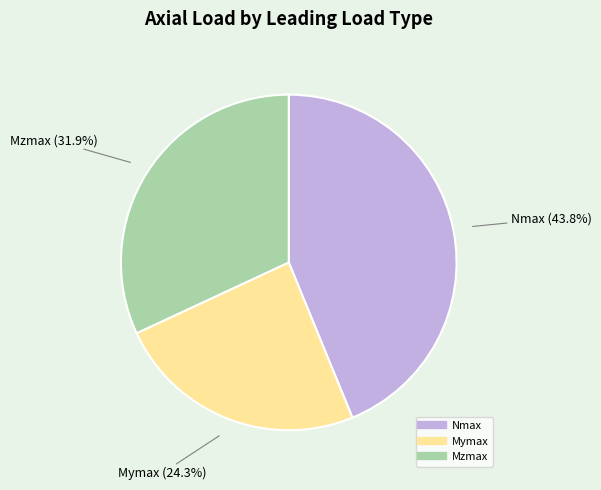

Rank the categories by value from lowest to highest.

Mymax, Mzmax, Nmax